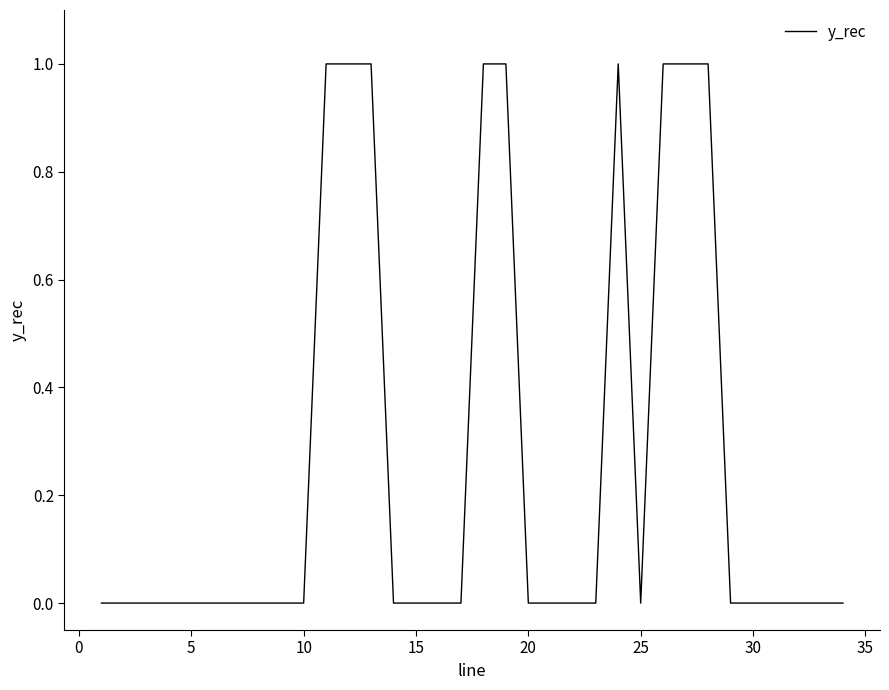

Reading right to left, transcribe all the data shown in this chart.

0.0	0.0	0.0	0.0	0.0	0.0	1.0	1.0	1.0	0.0	1.0	0.0	0.0	0.0	0.0	1.0	1.0	0.0	0.0	0.0	0.0	1.0	1.0	1.0	0.0	0.0	0.0	0.0	0.0	0.0	0.0	0.0	0.0	0.0